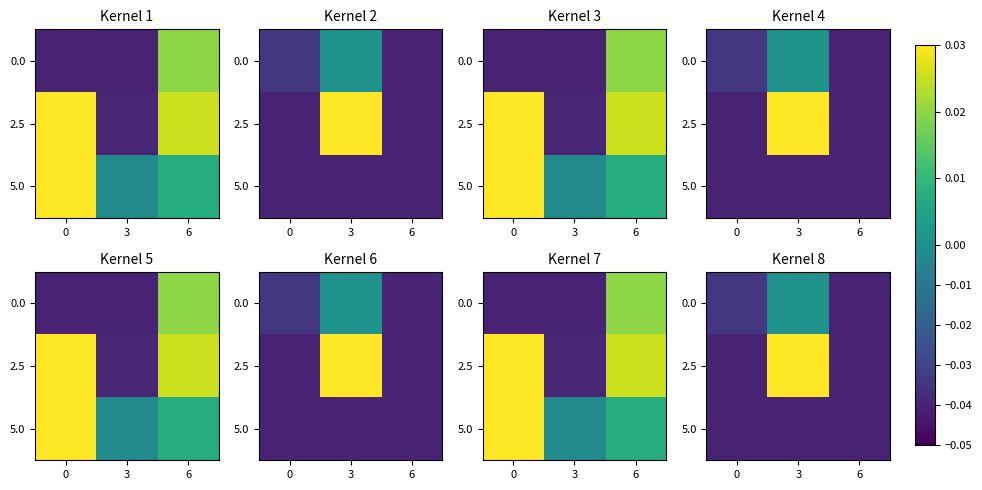

Which label corresponds to the largest value in the chart?

3